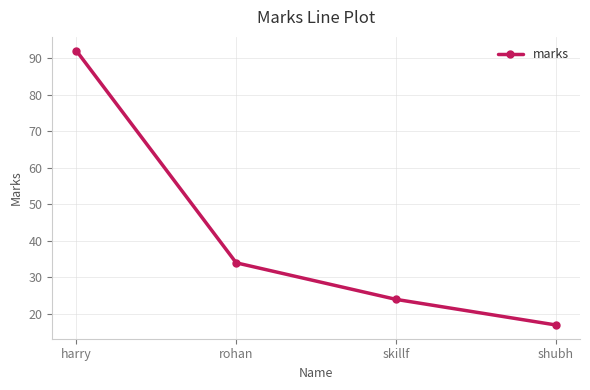

What is the change in value from rohan to skillf?

-10